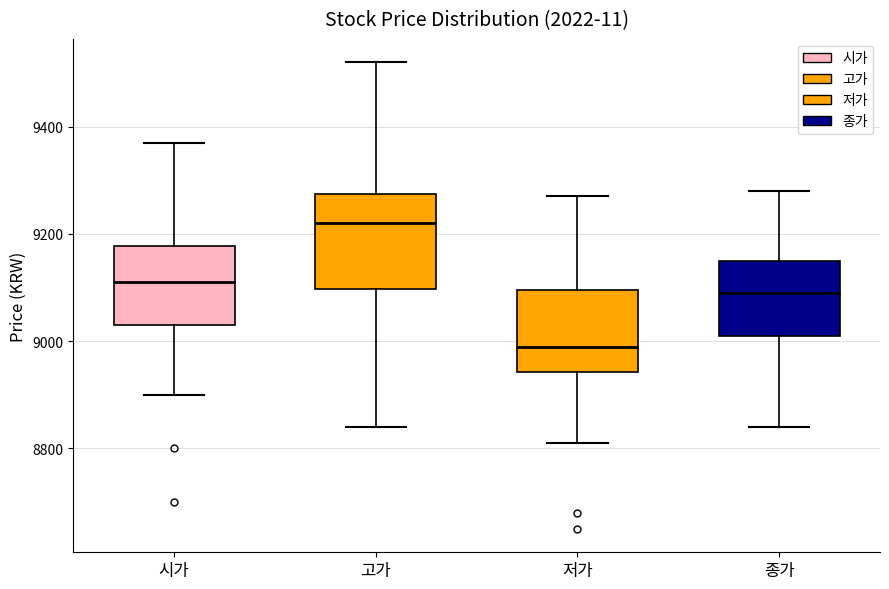

Reading left to right, read every box against the y-axis: the position of its median line, the range the box covers, and the ends of its whiskers. The values are not printed on the chart, so give them approximately, as read against the axis.

시가: median 9120, box 9040 to 9180, whiskers 8900 to 9380
고가: median 9220, box 9100 to 9280, whiskers 8840 to 9520
저가: median 9000, box 8940 to 9100, whiskers 8820 to 9280
종가: median 9100, box 9020 to 9160, whiskers 8840 to 9280